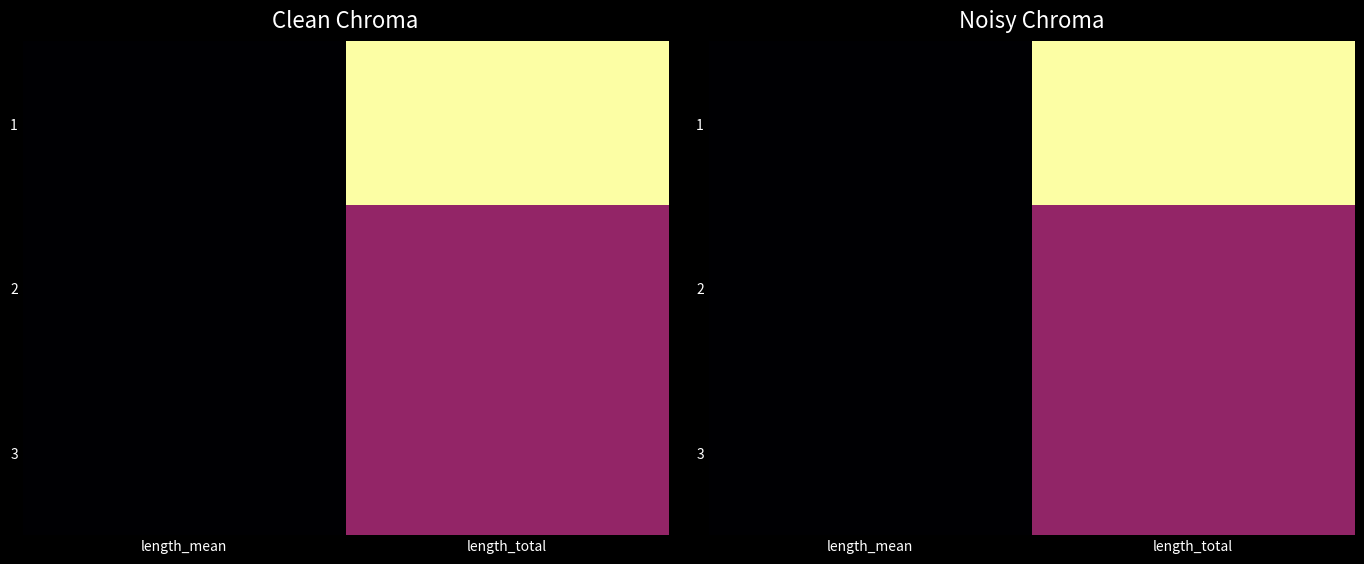

True or false: 2 has a value of 0.0 at length_mean.

False